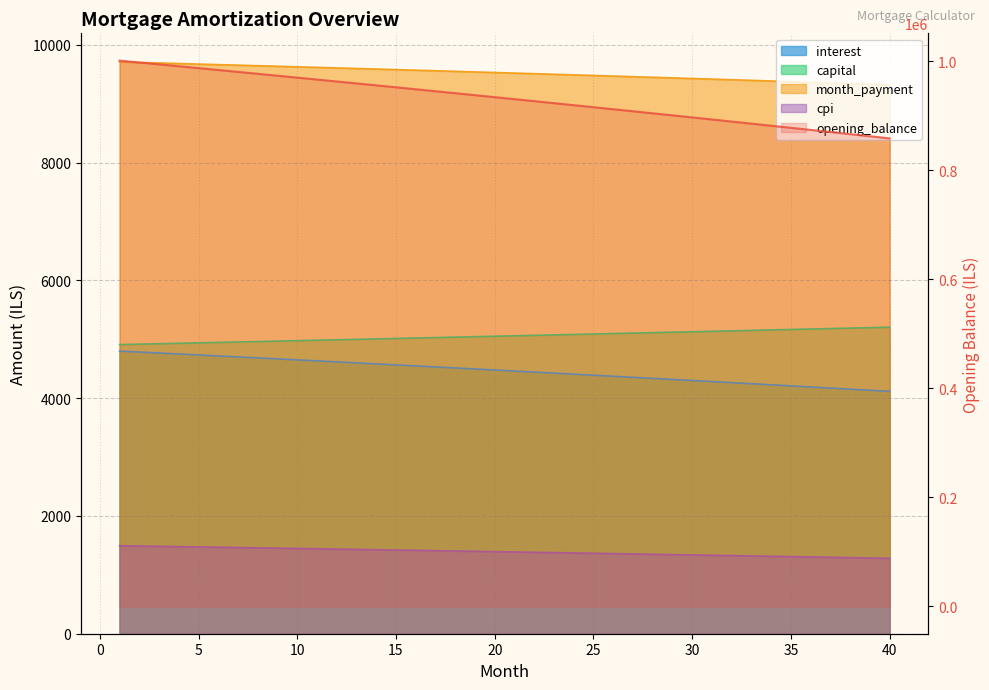

Does the chart have visible grid lines?

Yes